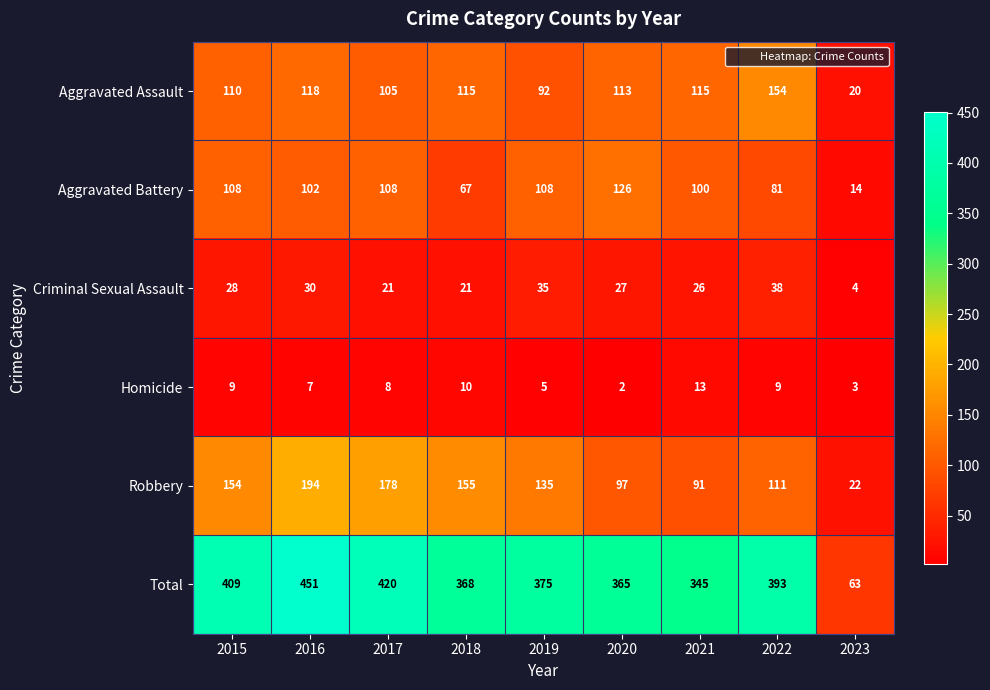

Which series has the widest spread of values?

Total